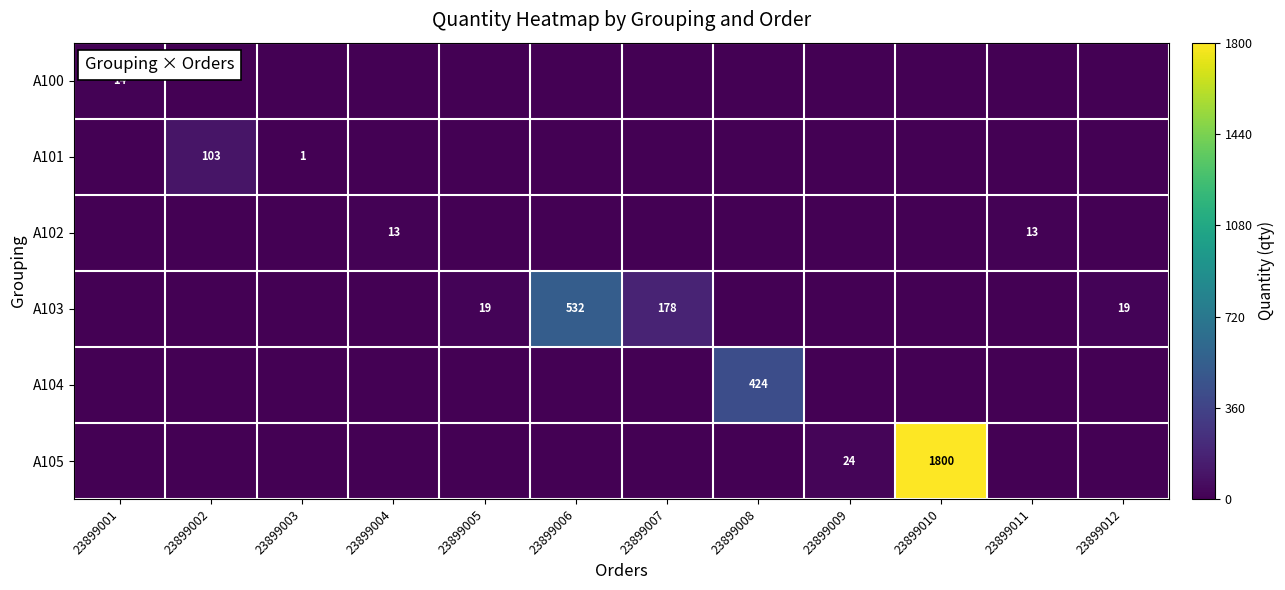

At which category is the sum across all series the highest?

23899010